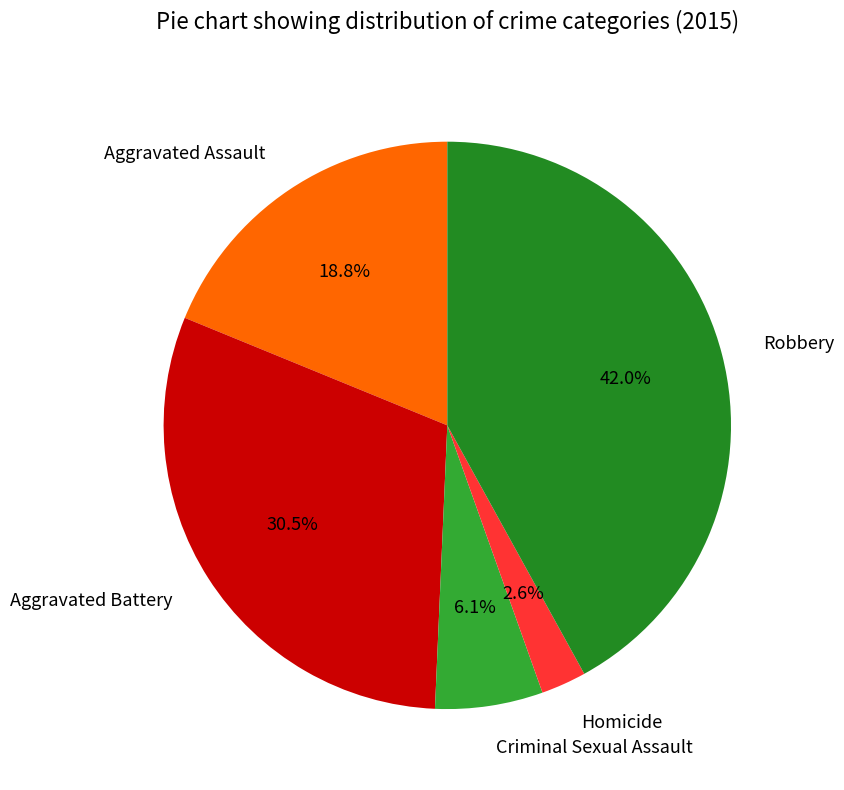

Rank the categories by value from lowest to highest.

Homicide, Criminal Sexual Assault, Aggravated Assault, Aggravated Battery, Robbery